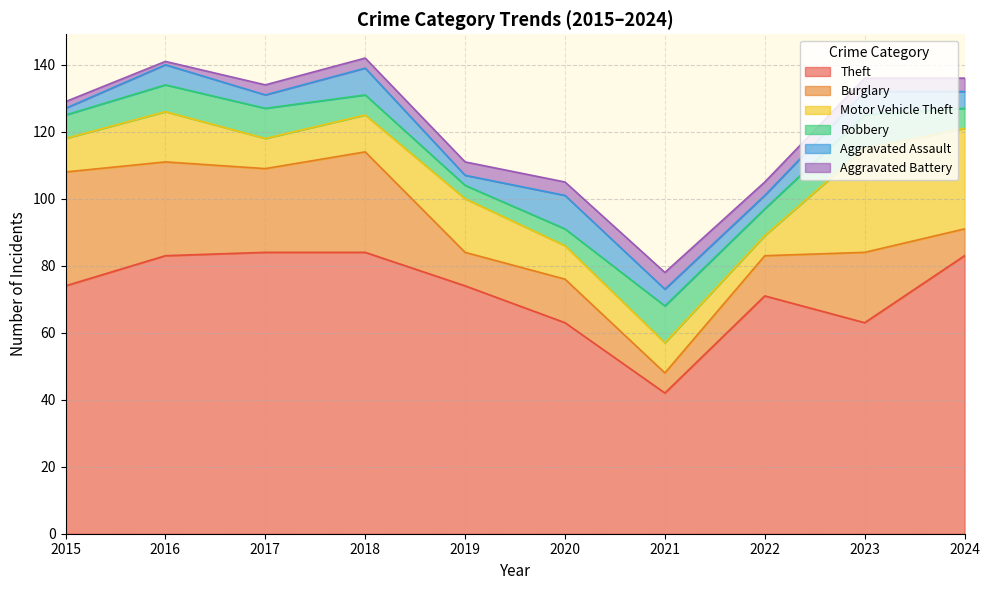

At how many categories does at least one series exceed 24?

10